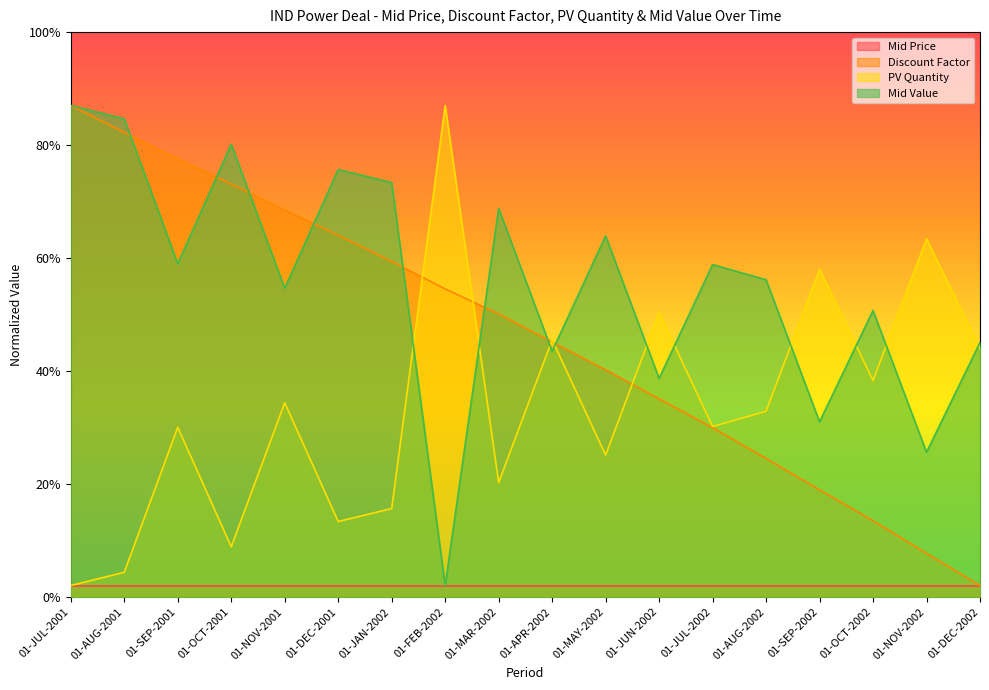

List the labels in order of PV Quantity value, largest first.

01-FEB-2002, 01-NOV-2002, 01-SEP-2002, 01-JUN-2002, 01-APR-2002, 01-DEC-2002, 01-OCT-2002, 01-NOV-2001, 01-AUG-2002, 01-JUL-2002, 01-SEP-2001, 01-MAY-2002, 01-MAR-2002, 01-JAN-2002, 01-DEC-2001, 01-OCT-2001, 01-AUG-2001, 01-JUL-2001